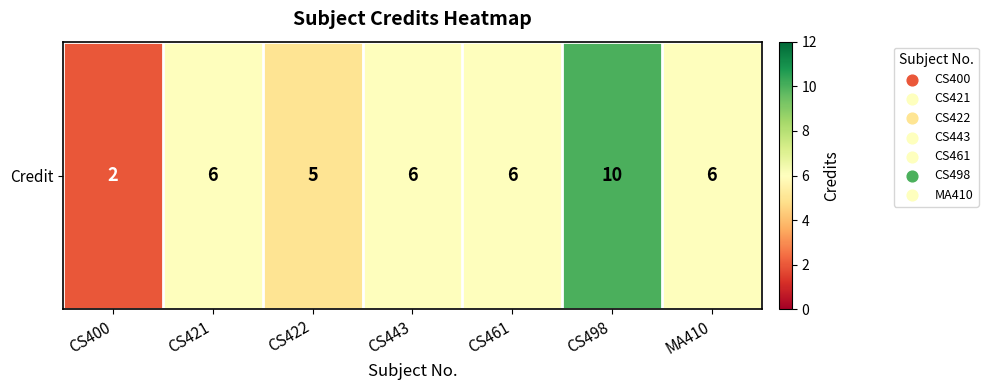

Which has a higher value, MA410 or CS461?

MA410